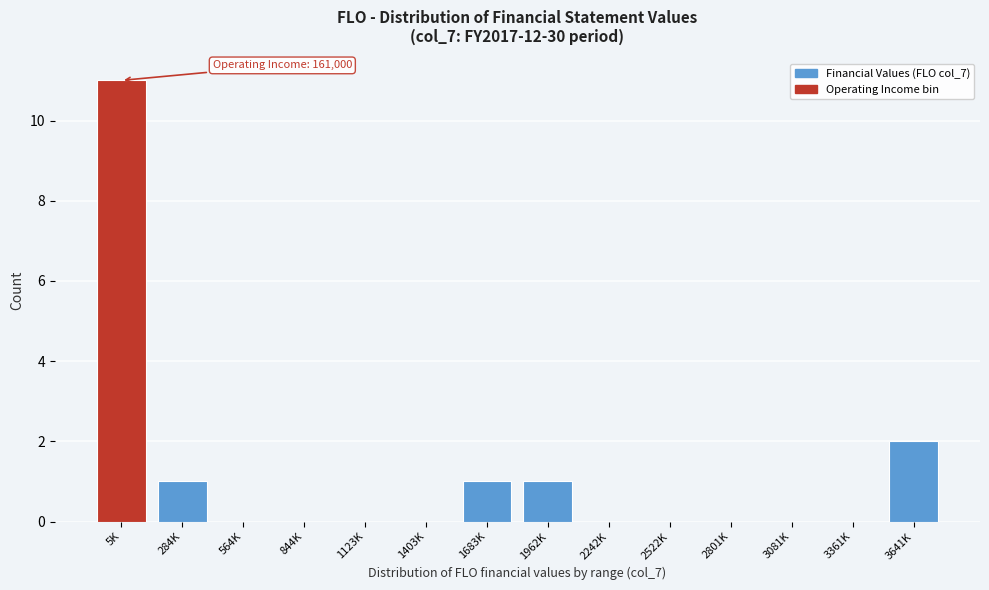

Reading left to right, what are all the values shown in this chart?

5K=11	284K=1	564K=0	844K=0	1123K=0	1403K=0	1683K=1	1962K=1	2242K=0	2522K=0	2801K=0	3081K=0	3361K=0	3641K=2